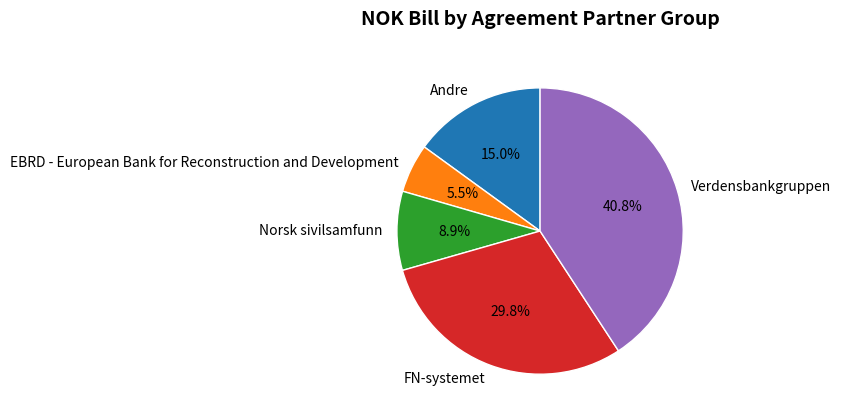

Which has a higher value, Andre or Verdensbankgruppen?

Verdensbankgruppen